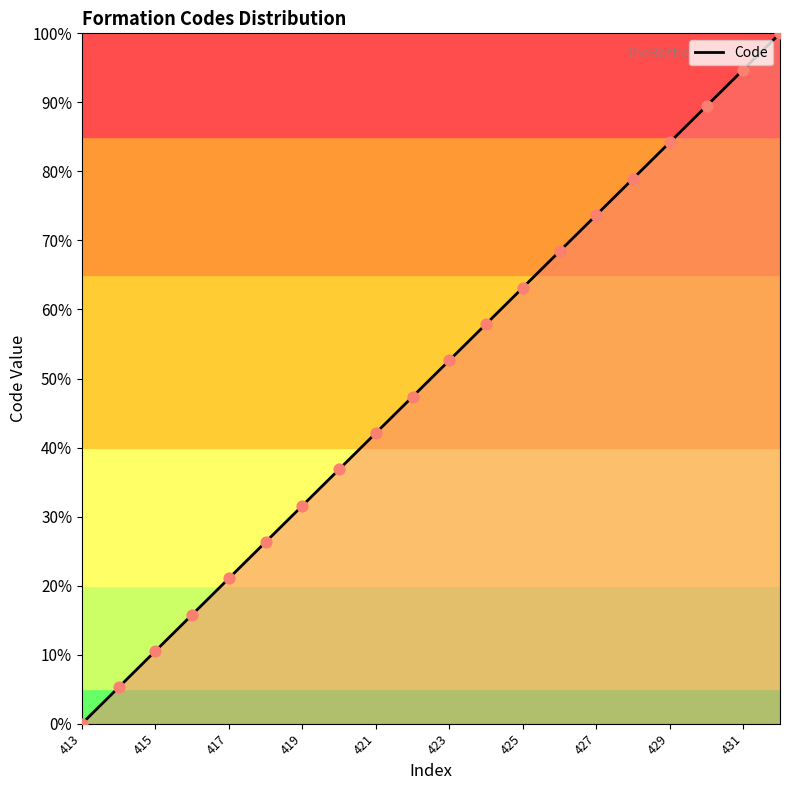

Which has a higher value, 417 or 425?

425